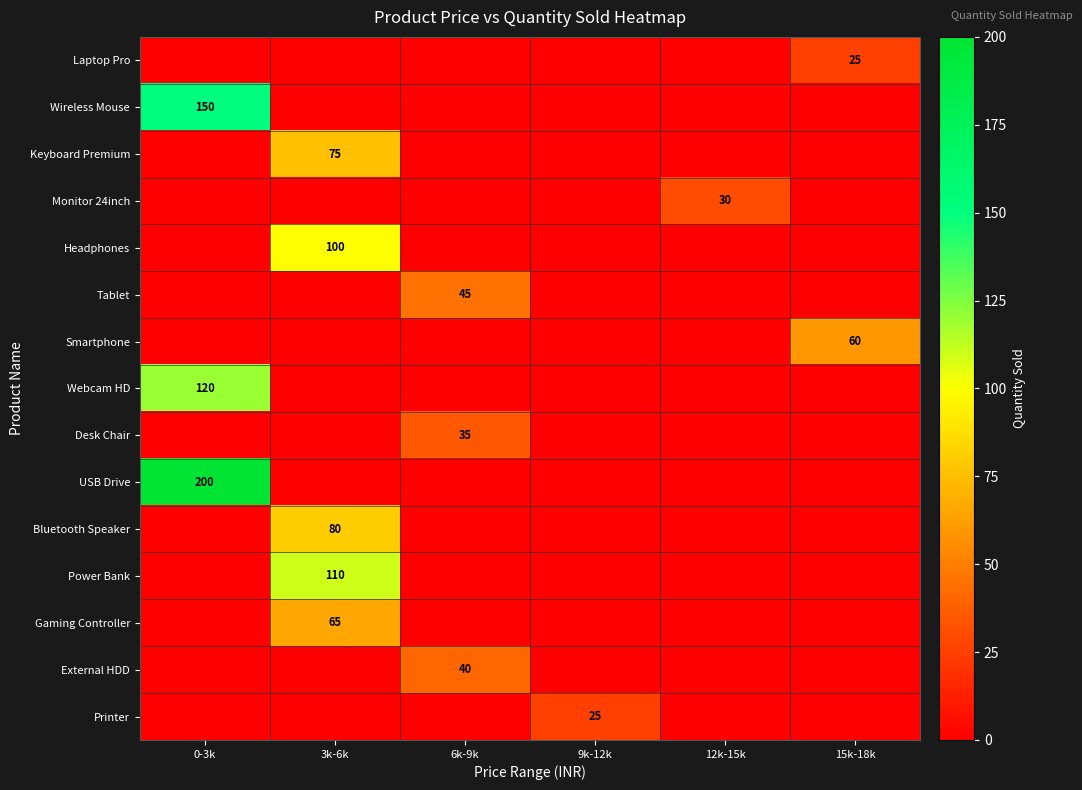

Where is Gaming Controller nearest to the value 32?

0-3k